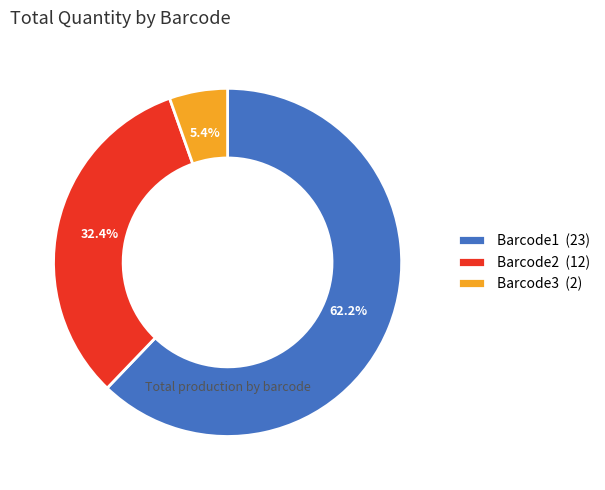

Does any single category account for the majority?

Yes